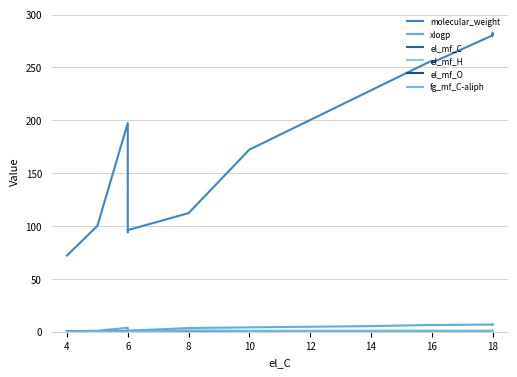

Read the el_mf_H value at 16.

0.1